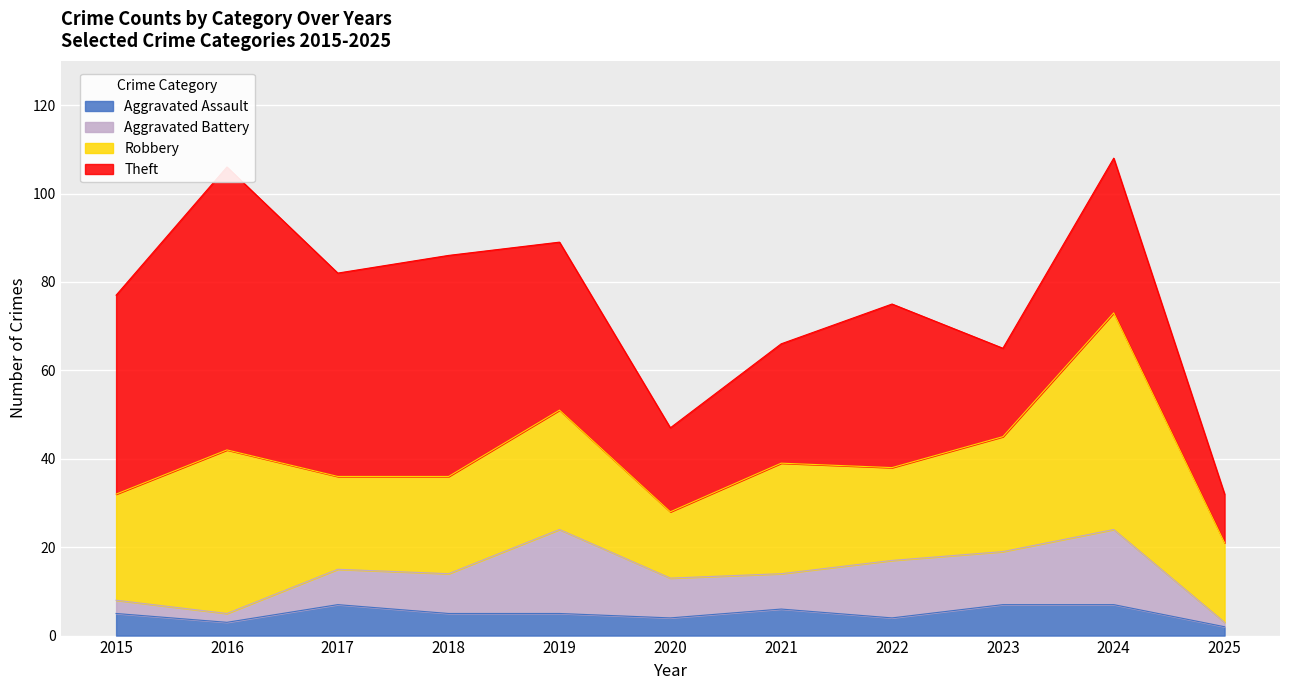

Is it true that Aggravated Assault equals 9 at 2023?

False